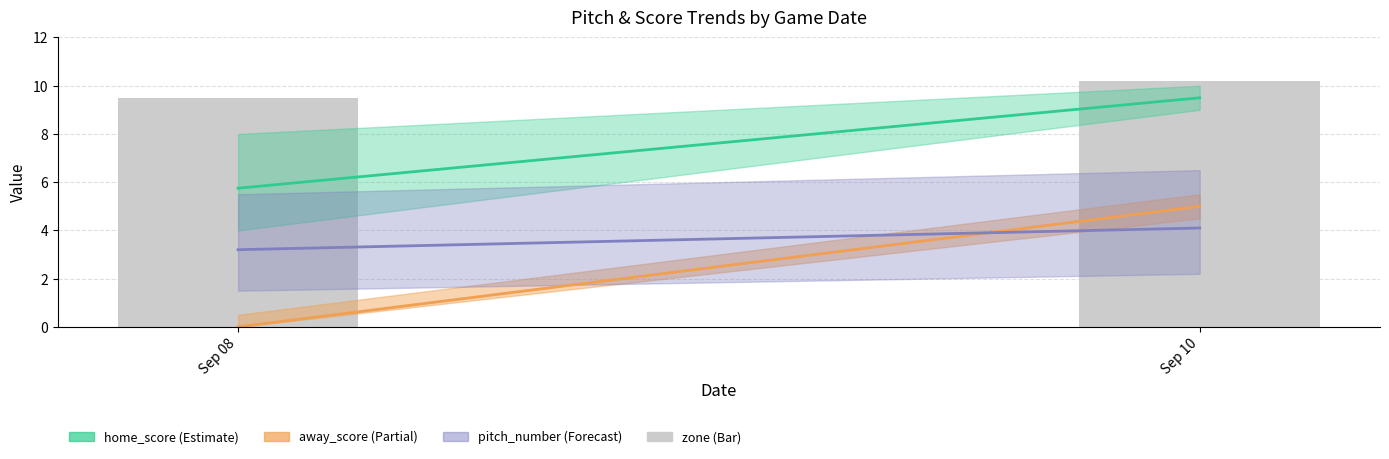

List the labels in order of value, smallest first.

Sep 08, Sep 10